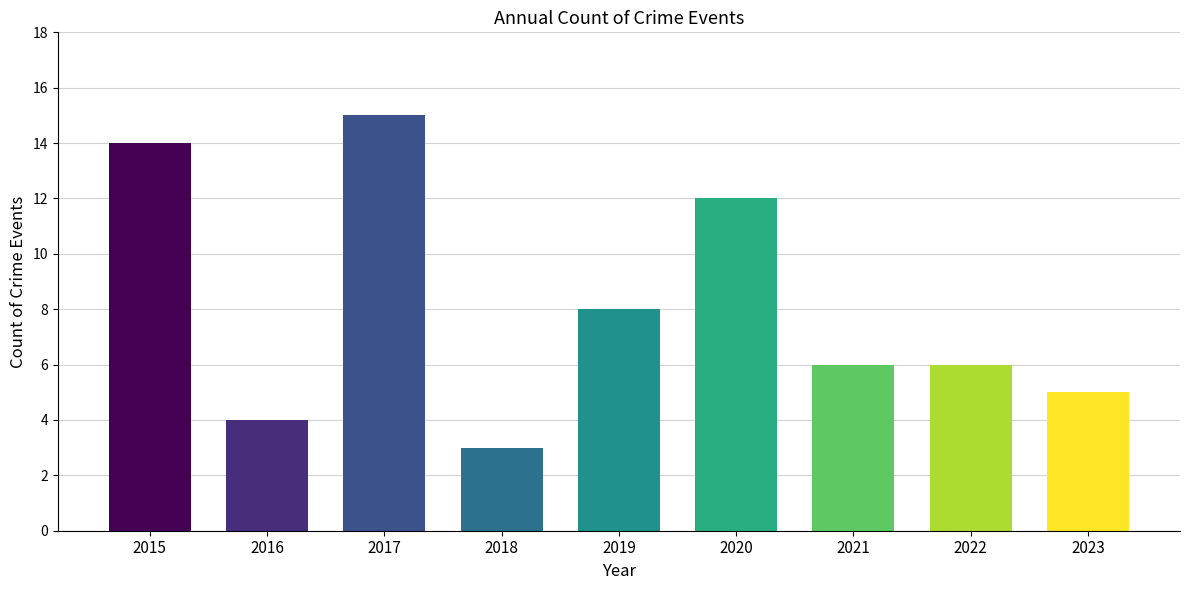

Reading left to right, extract all data points from this chart.

14	4	15	3	8	12	6	6	5